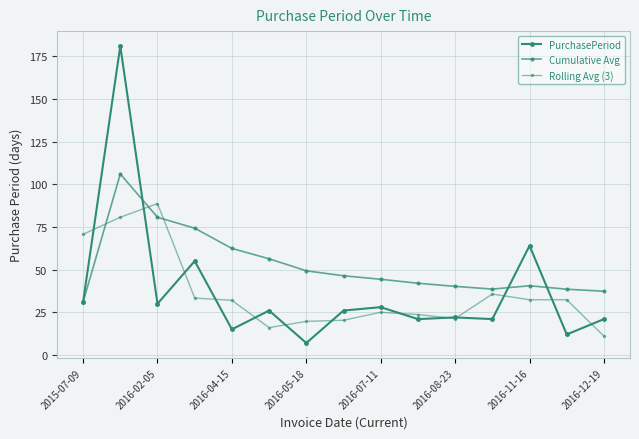

Reading right to left, transcribe all the data shown in this chart.

PurchasePeriod: 21.0	12.0	64.0	21.0	22.0	21.0	28.0	26.0	7.0	26.0	15.0	55.0	30.0	181.0	31.0
Cumulative Avg: 37.3	38.5	40.5	38.6	40.2	42.0	44.3	46.4	49.3	56.3	62.4	74.2	80.7	106.0	31.0
Rolling Avg (3): 11.0	32.3	32.3	35.7	21.3	23.7	25.0	20.3	19.7	16.0	32.0	33.3	88.7	80.7	70.7